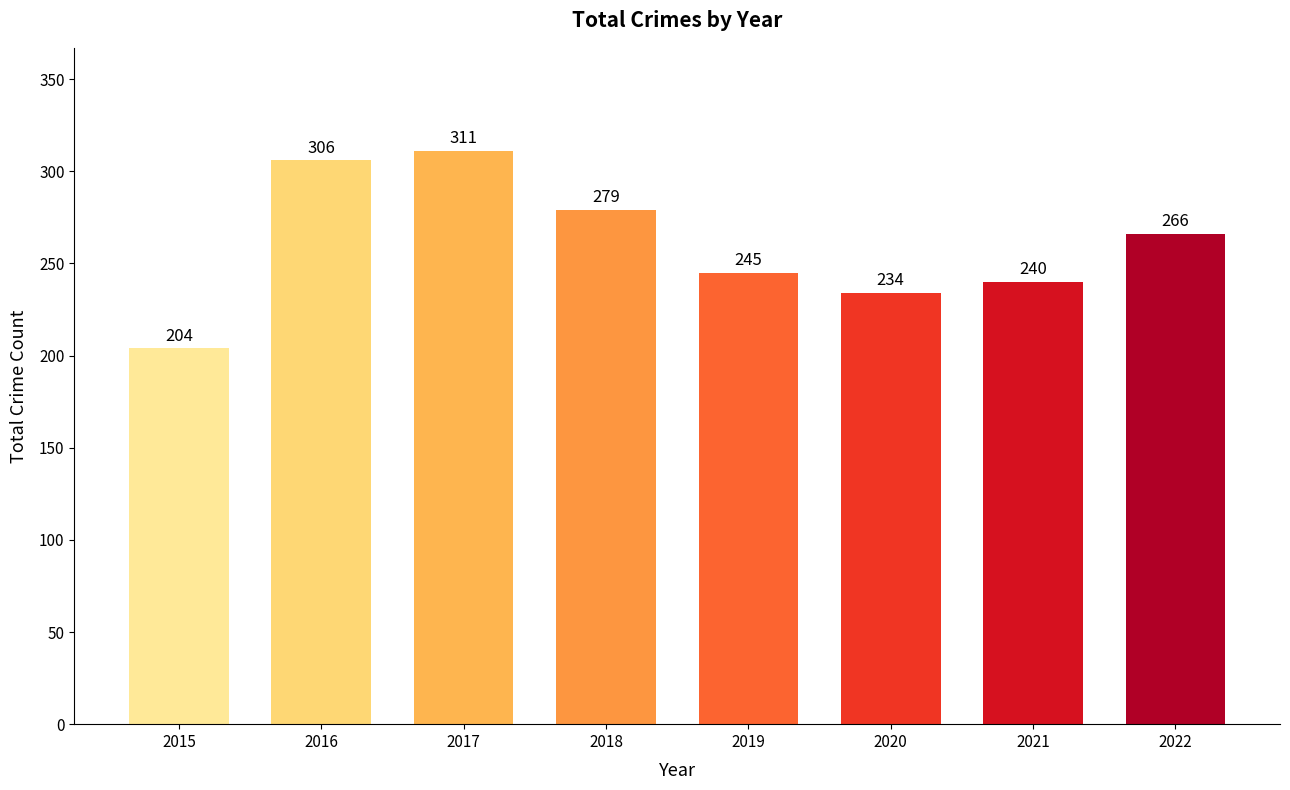

What is the ratio of the value at 2020 to the value at 2021?

1.0